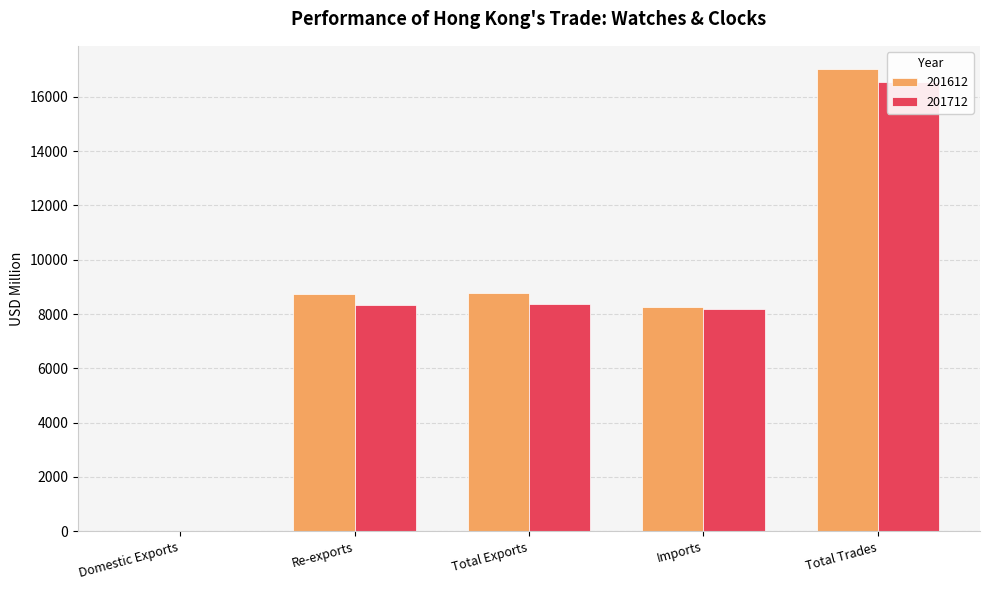

Reading left to right, what are all the values shown in this chart?

201612: 23.3	8748.5	8771.8	8253.7	17025.6
201712: 22.7	8337.6	8360.3	8201.6	16561.9